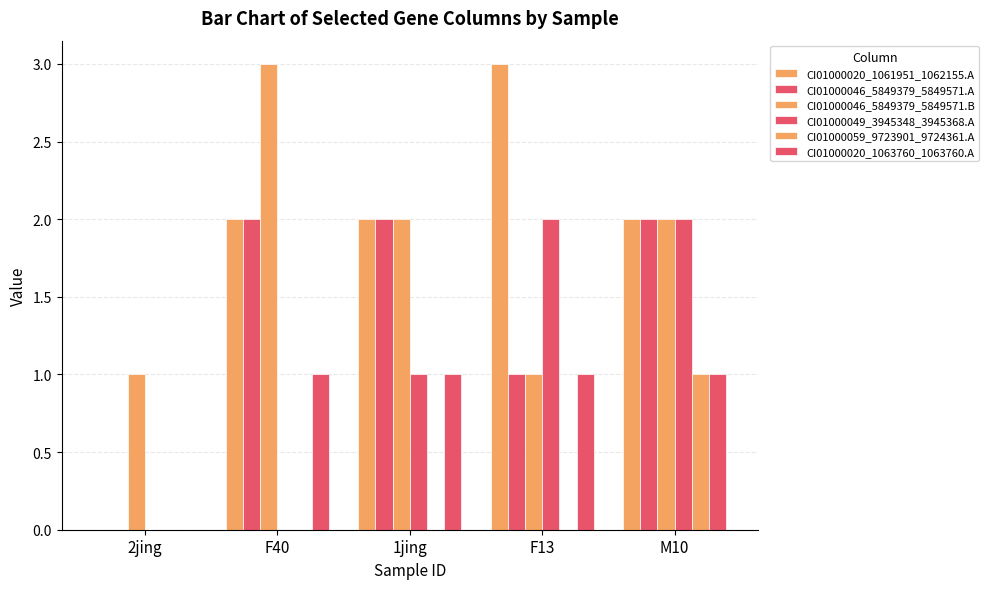

True or false: CI01000059_9723901_9724361.A has a value of 2 at M10.

False